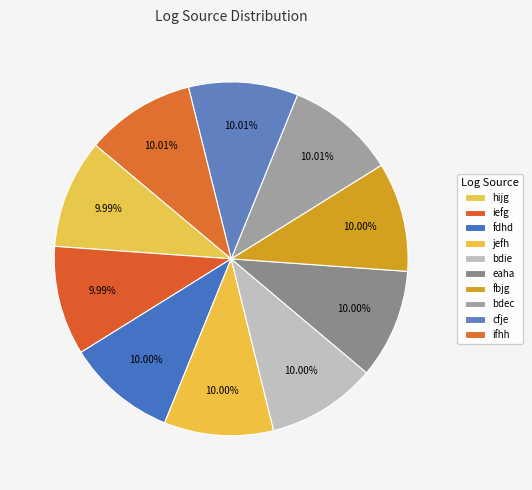

Does any single category account for the majority?

No